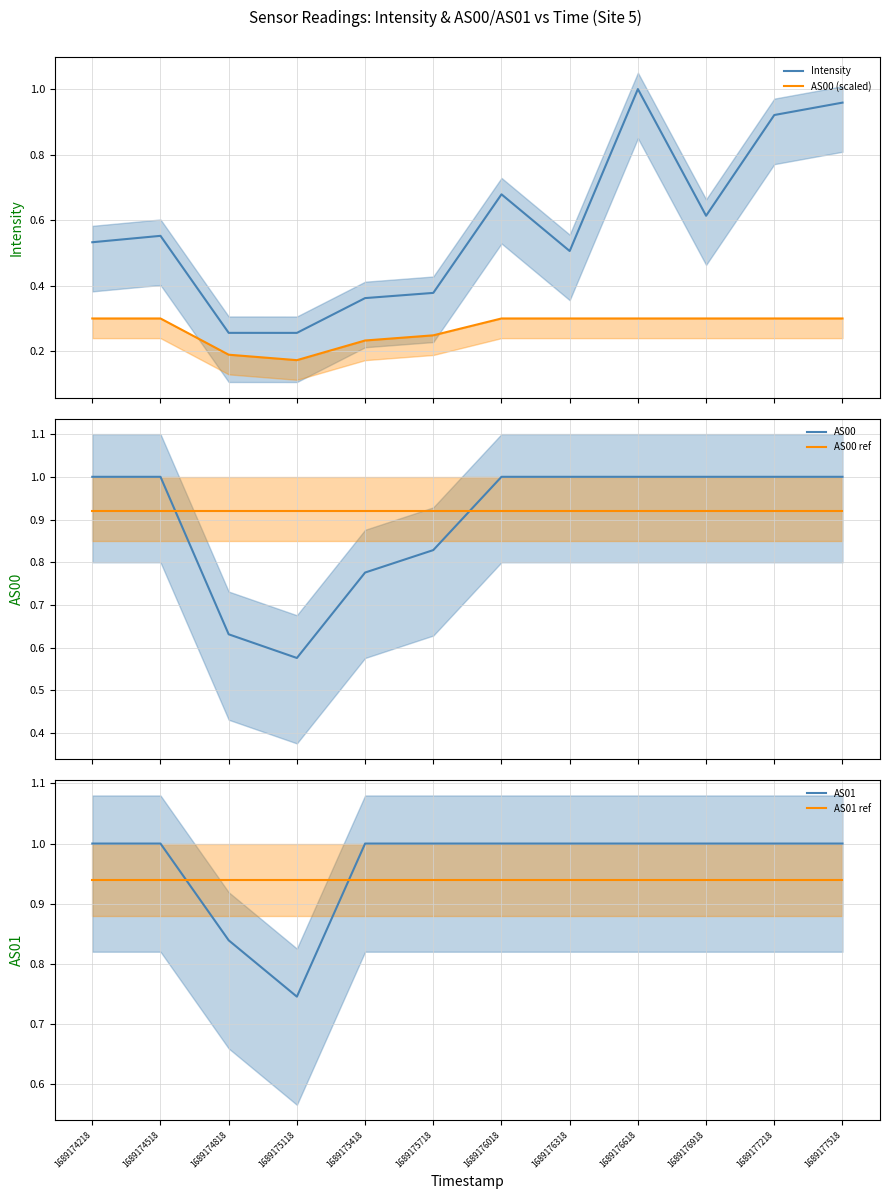

Does the chart display data point markers on the line(s)?

No